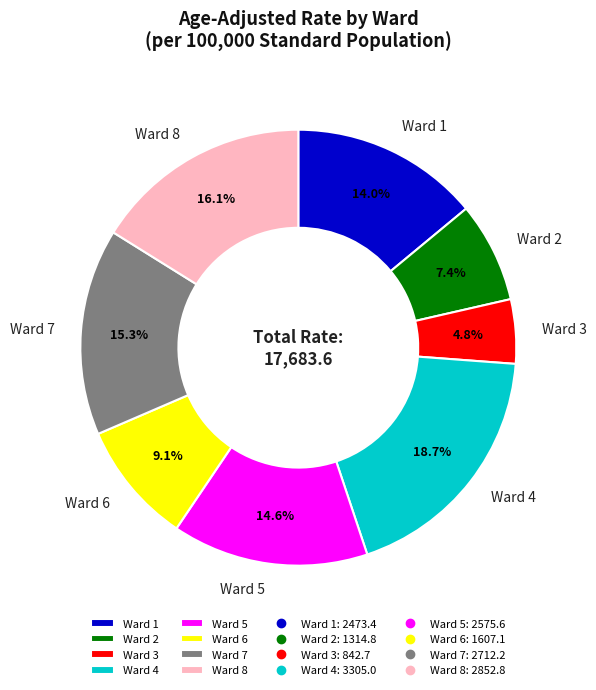

Does Ward 6 represent more than half of the total?

No